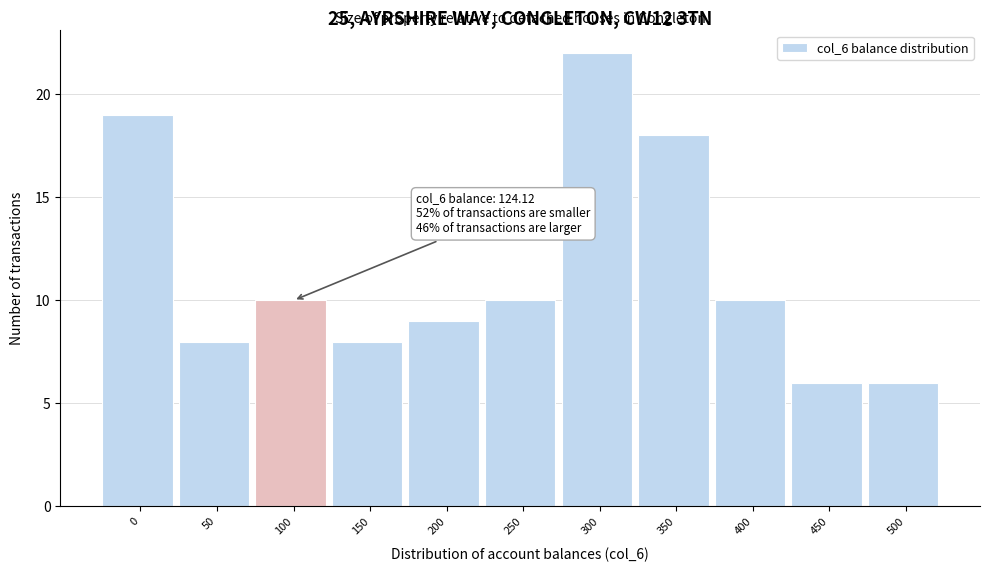

Reading right to left, list all the values displayed in this chart.

6	6	10	18	22	10	9	8	10	8	19